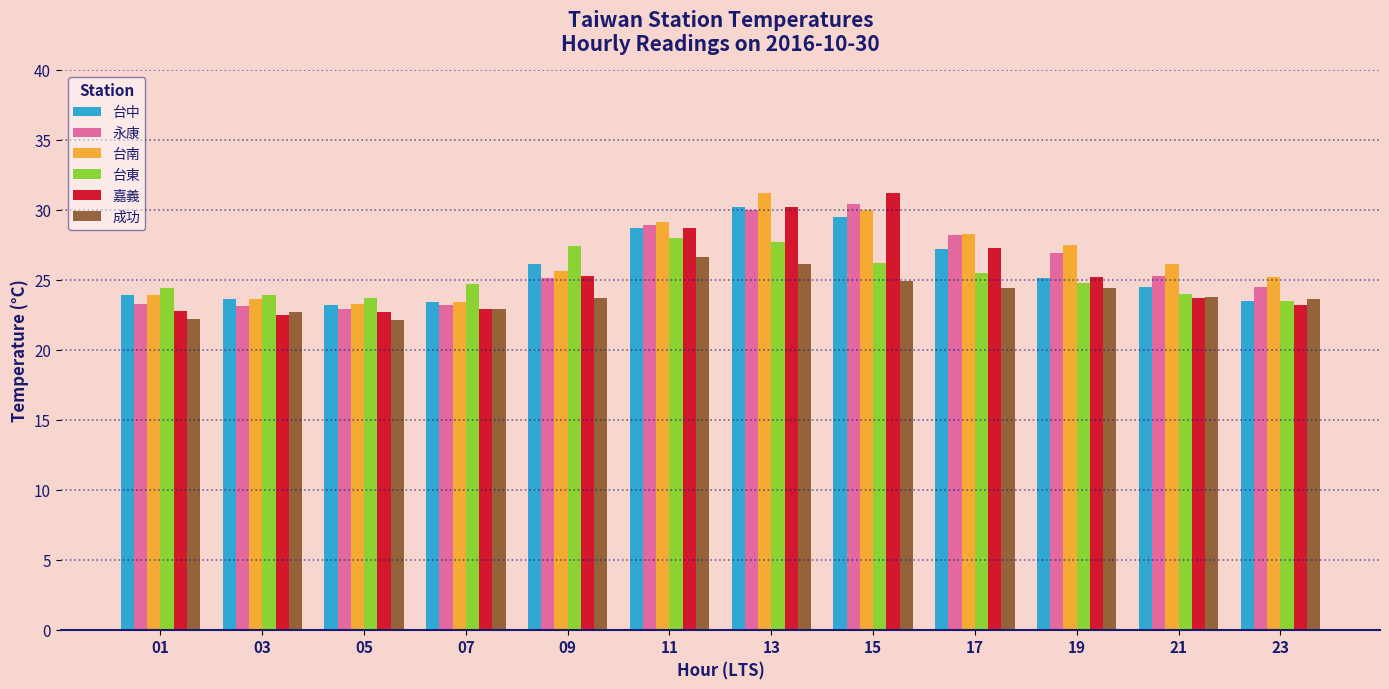

What is the difference between the highest and lowest values at 19?

3.1